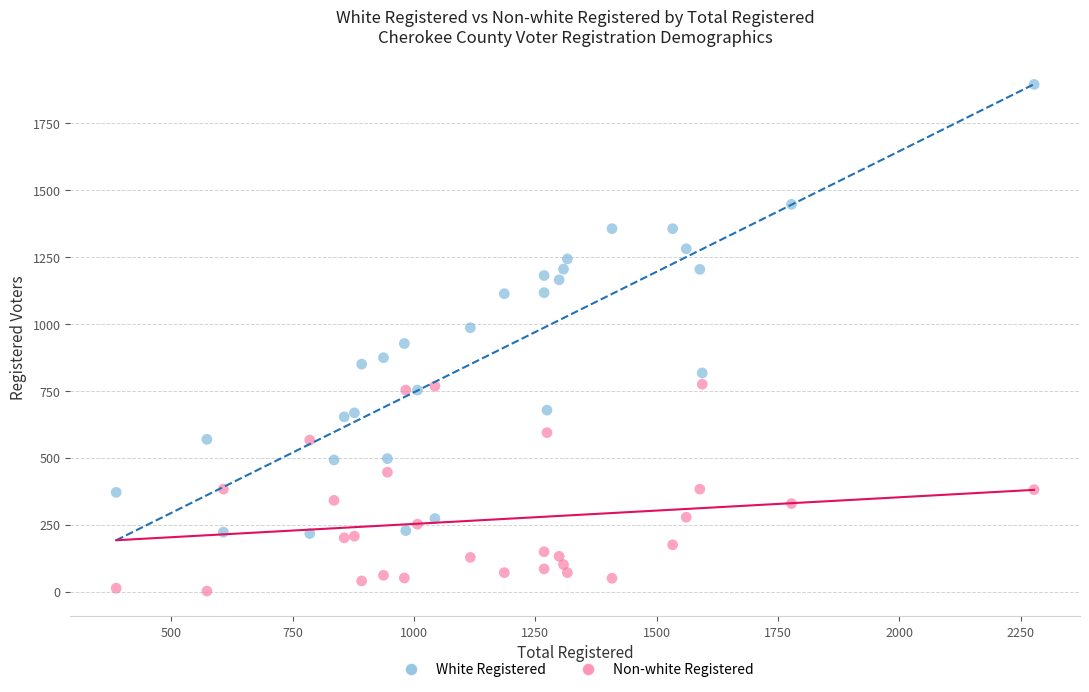

Which series reaches the maximum Y coordinate?

White Registered